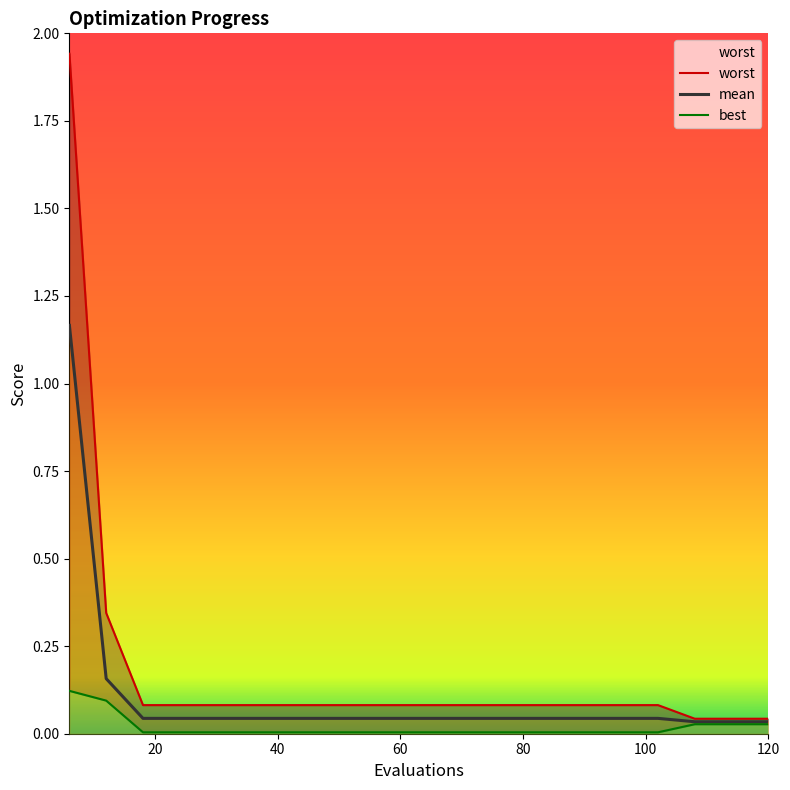

True or false: mean and worst intersect in this chart.

False